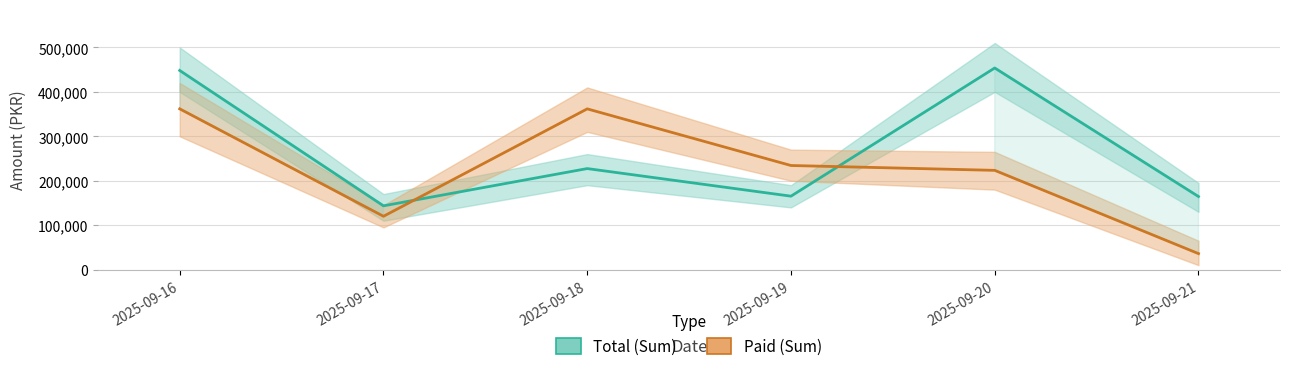

At how many categories does at least one series exceed 75397?

6